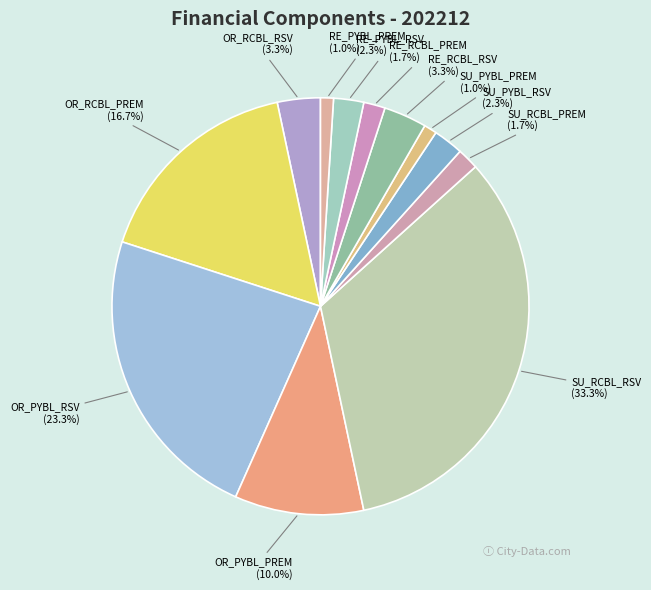

What percentage do SU_PYBL_RSV (2.3%) and OR_RCBL_PREM (16.7%) together represent?

19.0%